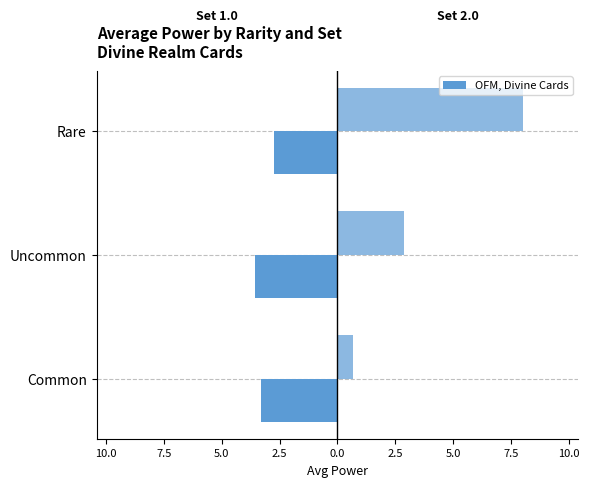

The Set 2.0 series shows 5.4 at Rare. True or false?

False